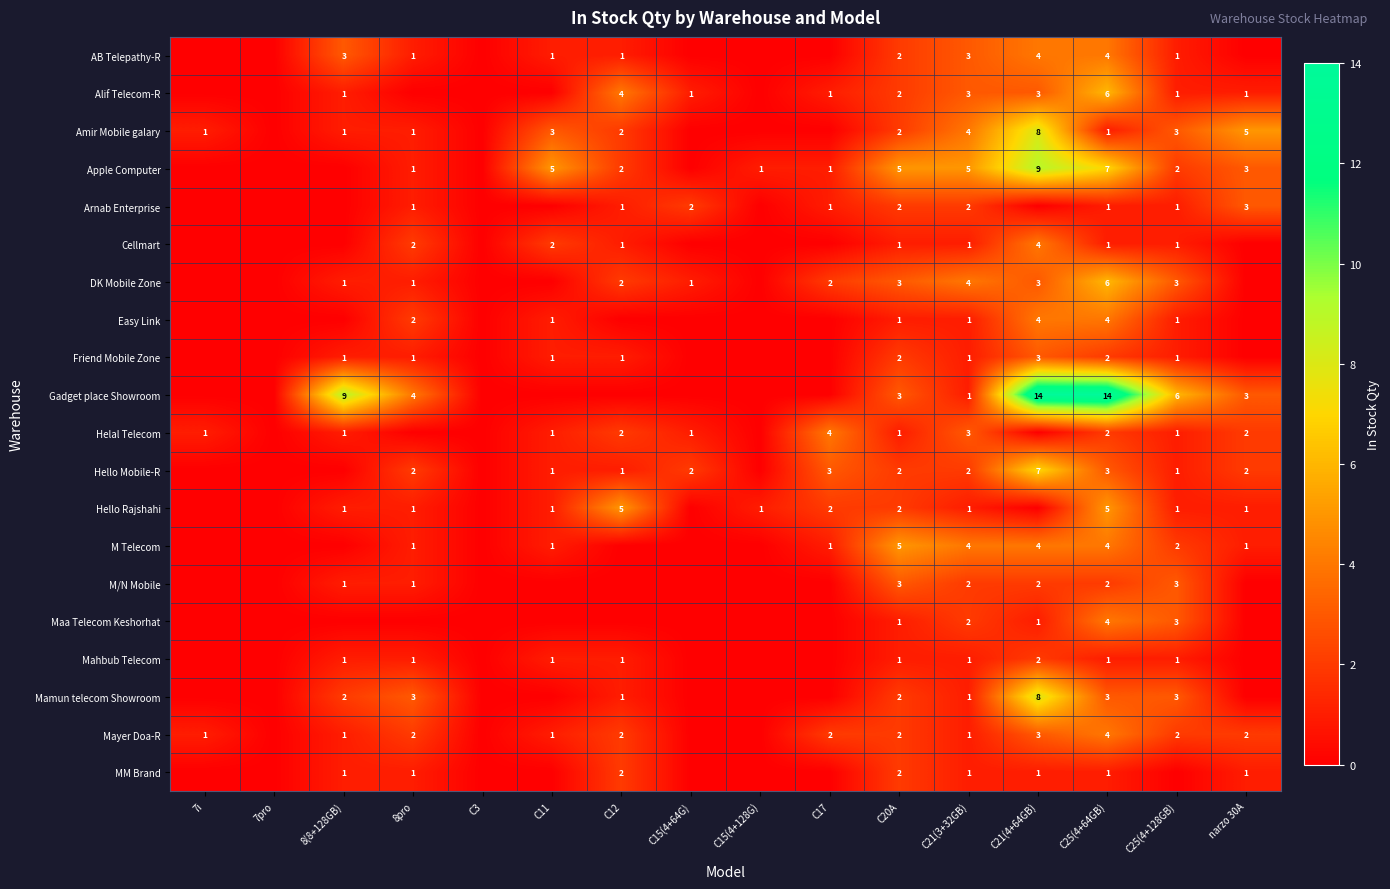

At which category is the sum across all series the highest?

C21(4+64GB)